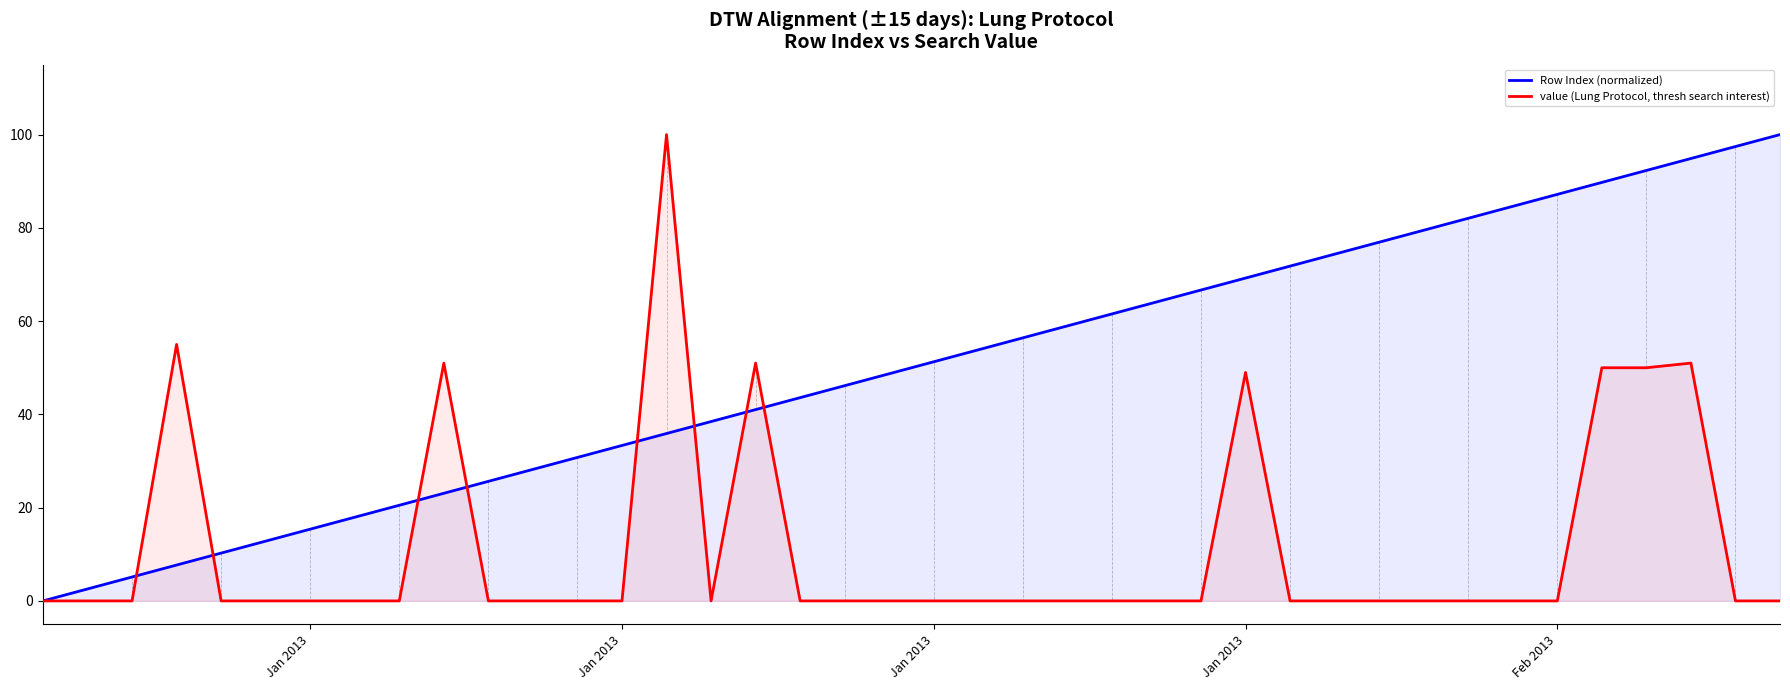

Does the chart display data point markers on the line(s)?

No